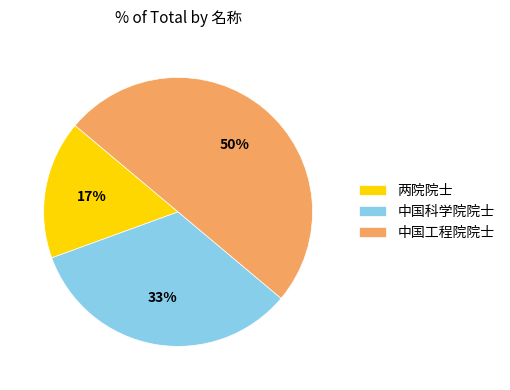

Between 中国工程院院士 and 两院院士, which is larger?

中国工程院院士